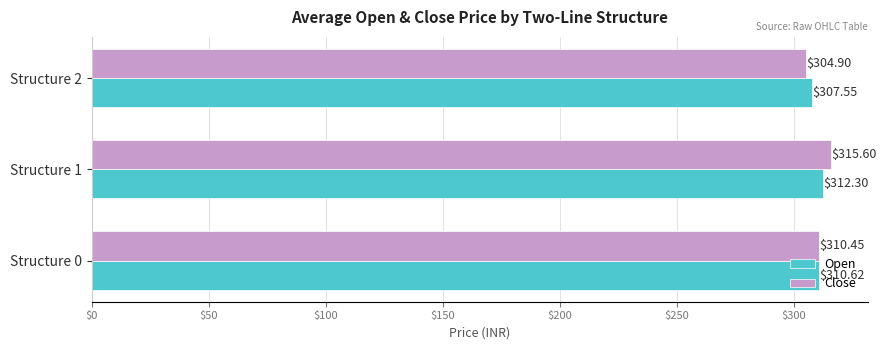

At which category does the chart reach its minimum across all series?

Structure 2